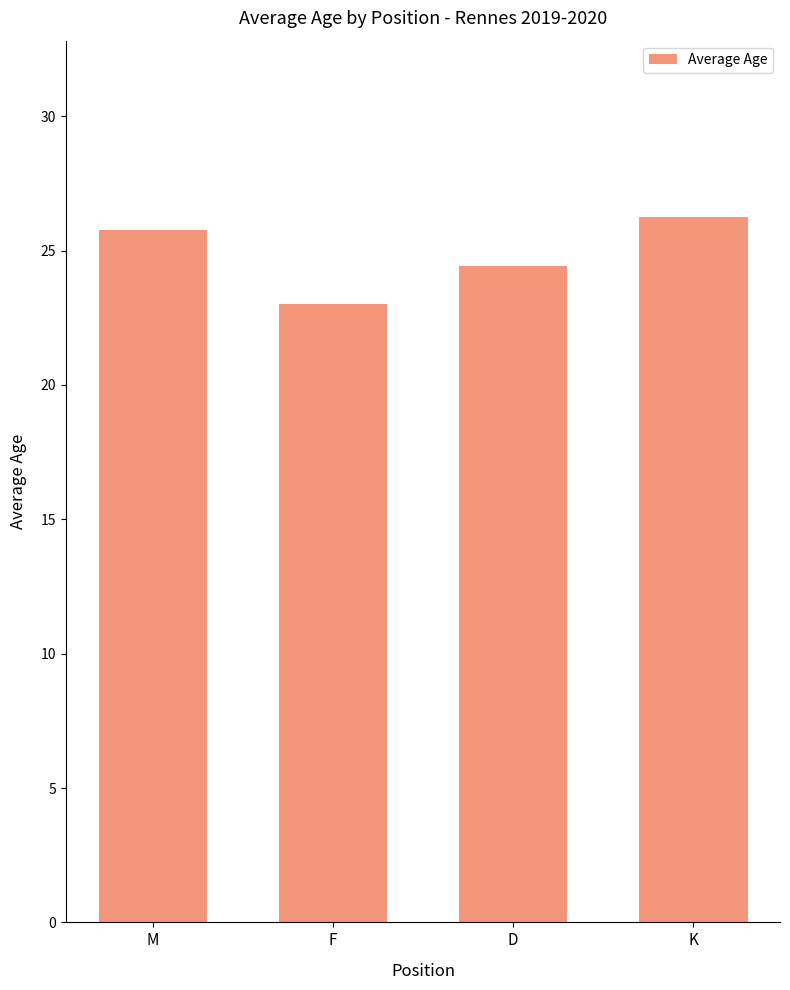

How many bars are there in total?

4